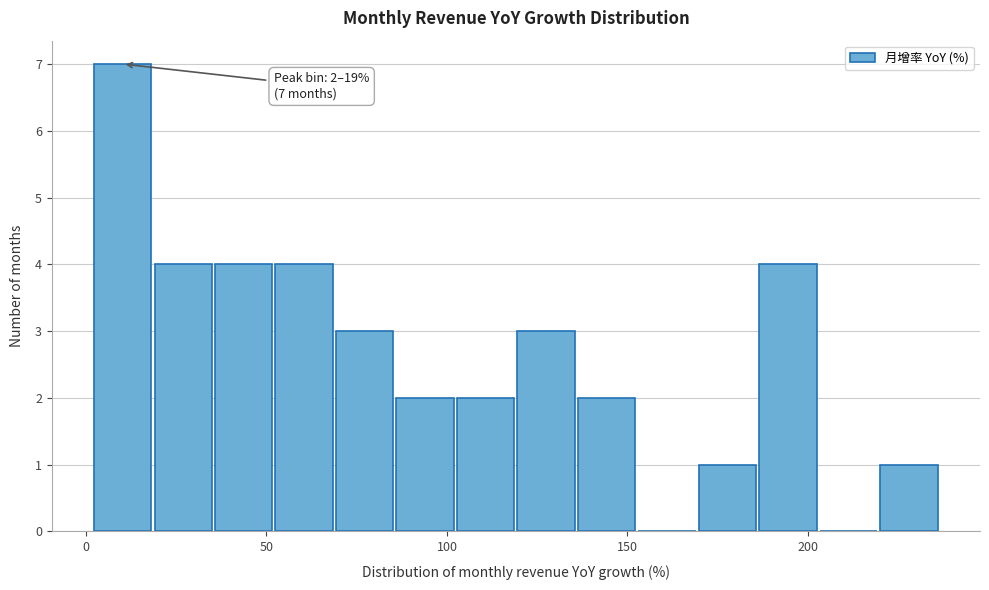

Read against the x-axis, roughly where is the centre of the tallest bar?

10